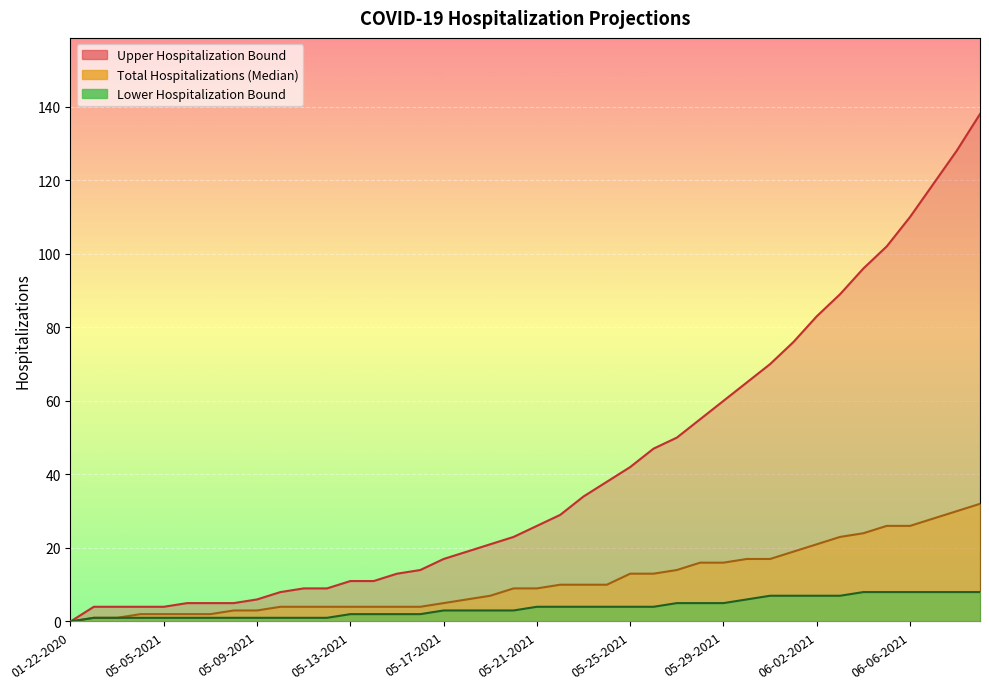

True or false: Total Hospitalizations (Median) and Upper Hospitalization Bound intersect in this chart.

False